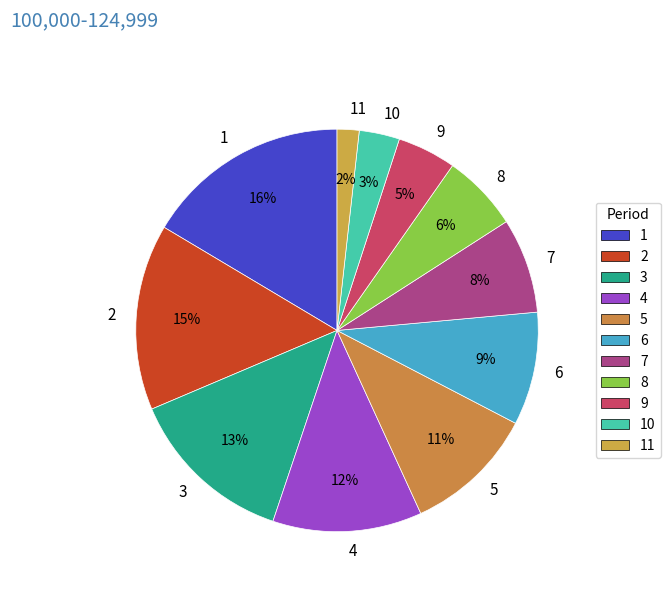

What is the ratio of the value at 2 to the value at 4?

1.2